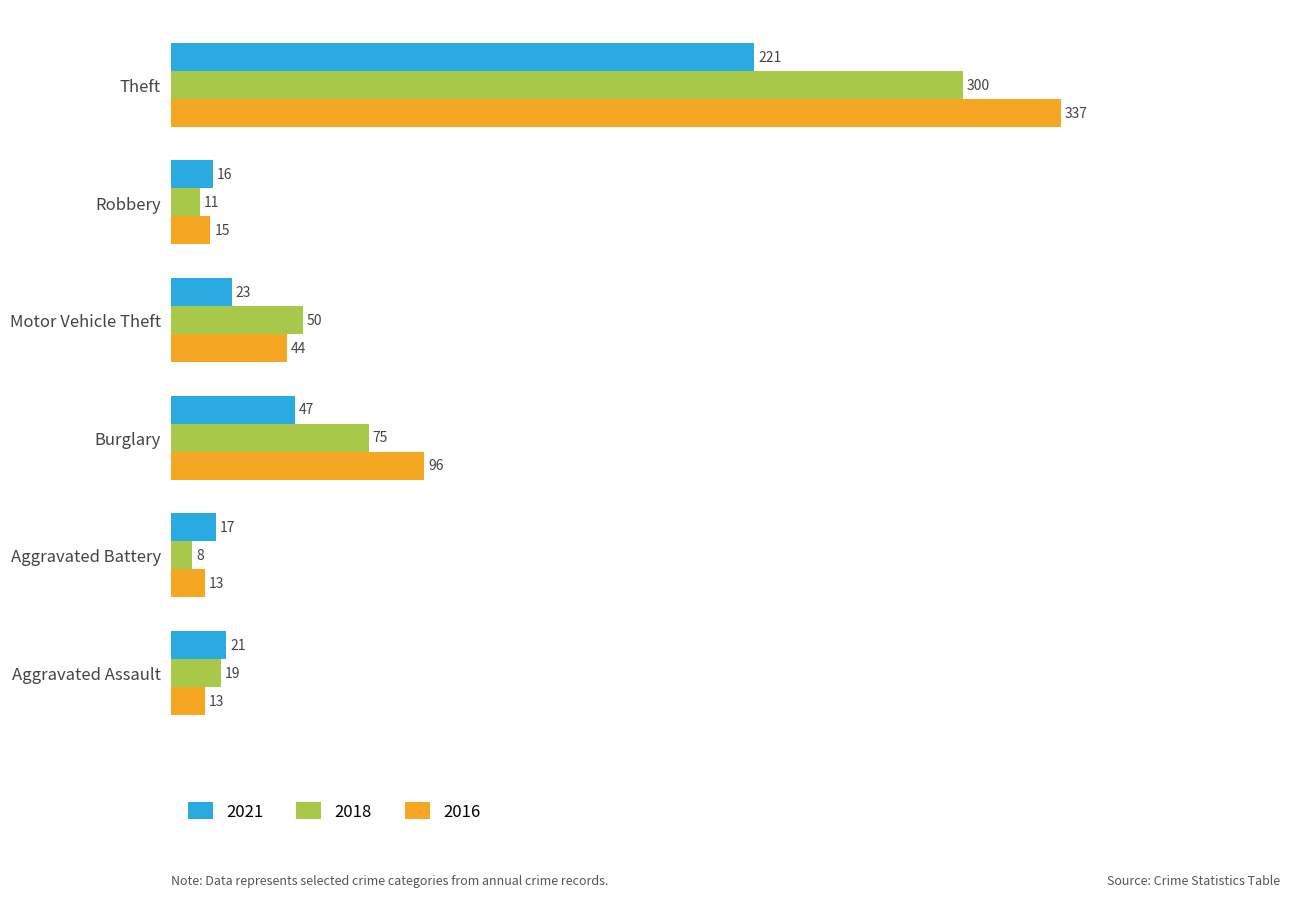

The 2018 series shows 6 at Aggravated Assault. True or false?

False